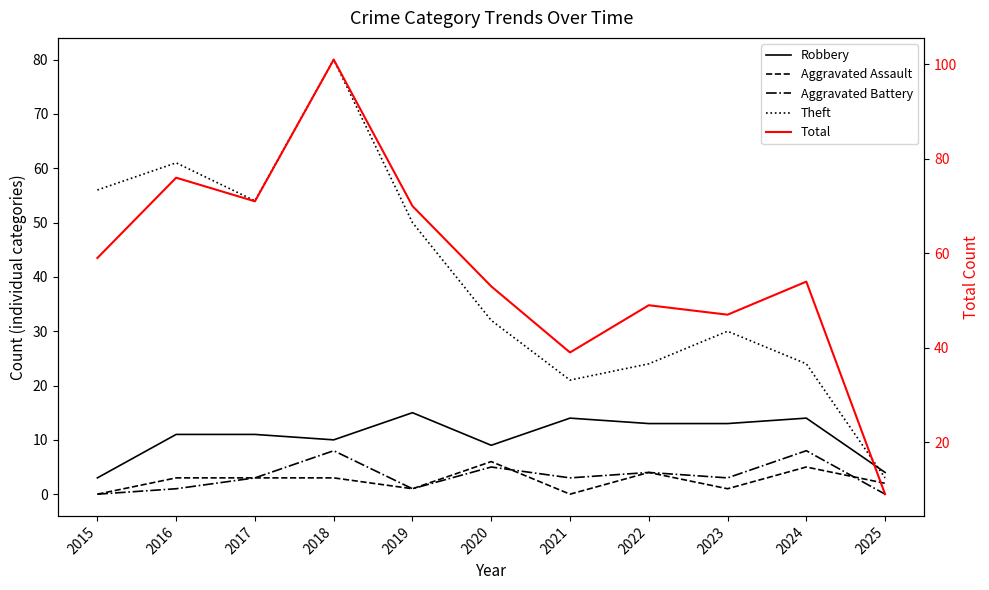

What is the sum of the Theft values at 2020 and 2017?

86